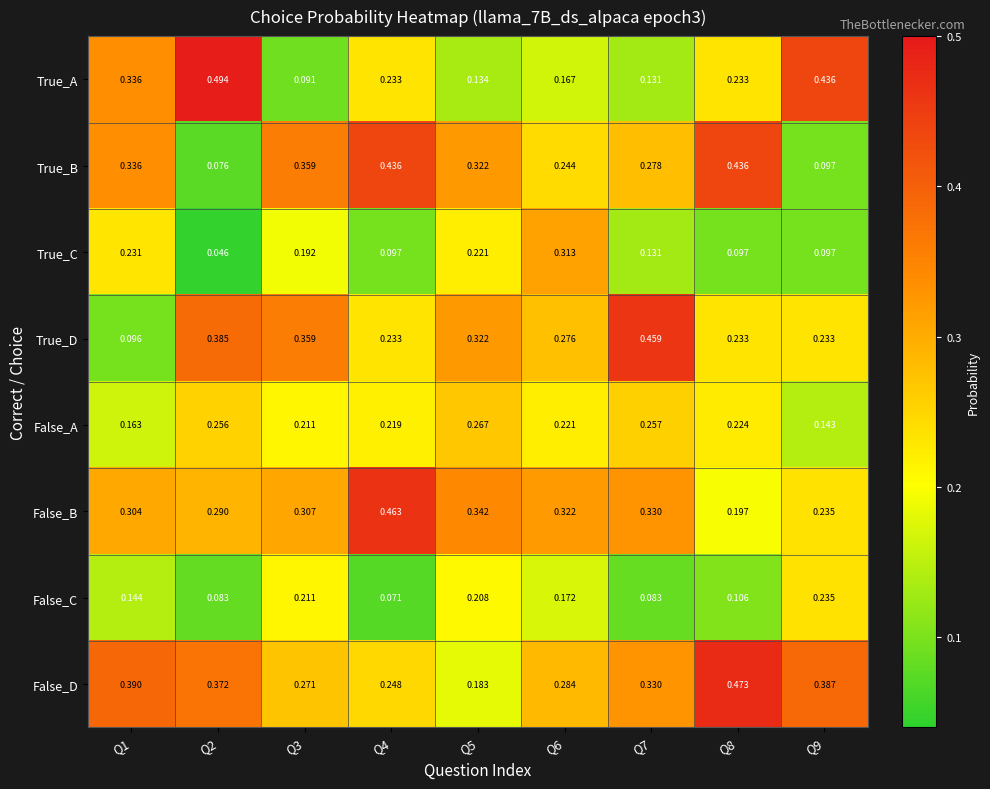

Count the number of data series in this chart.

8